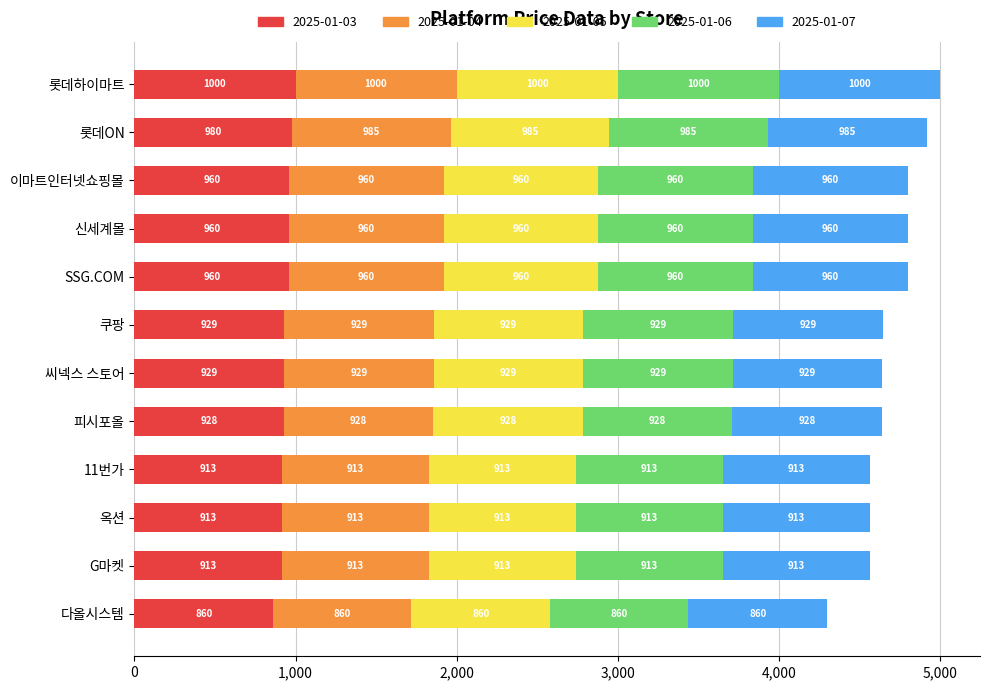

What is the lowest value of the 2025-01-03 series?

860.0